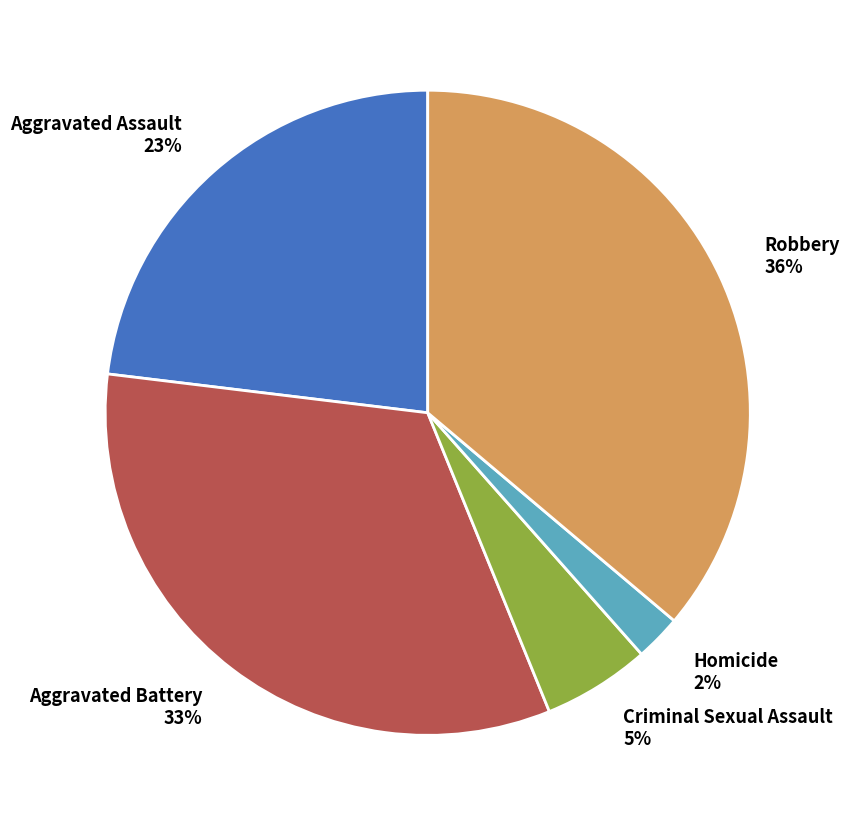

Do Criminal Sexual Assault and Homicide together represent more than half of the pie?

No